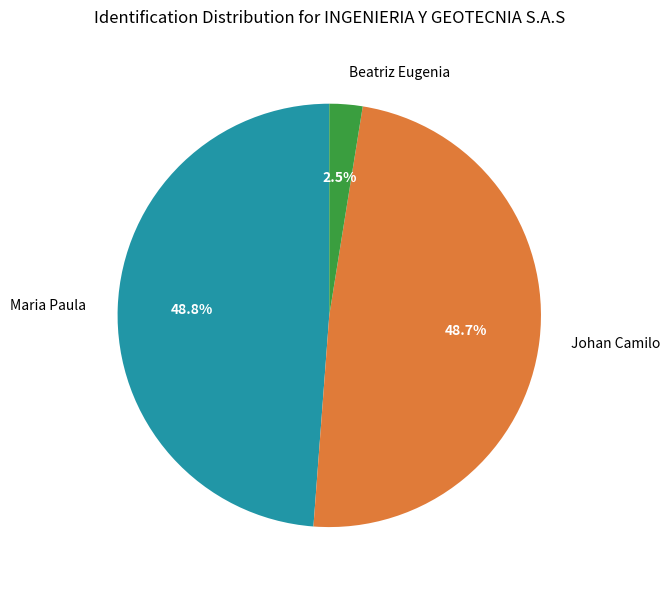

Between Johan Camilo and Beatriz Eugenia, which is larger?

Johan Camilo